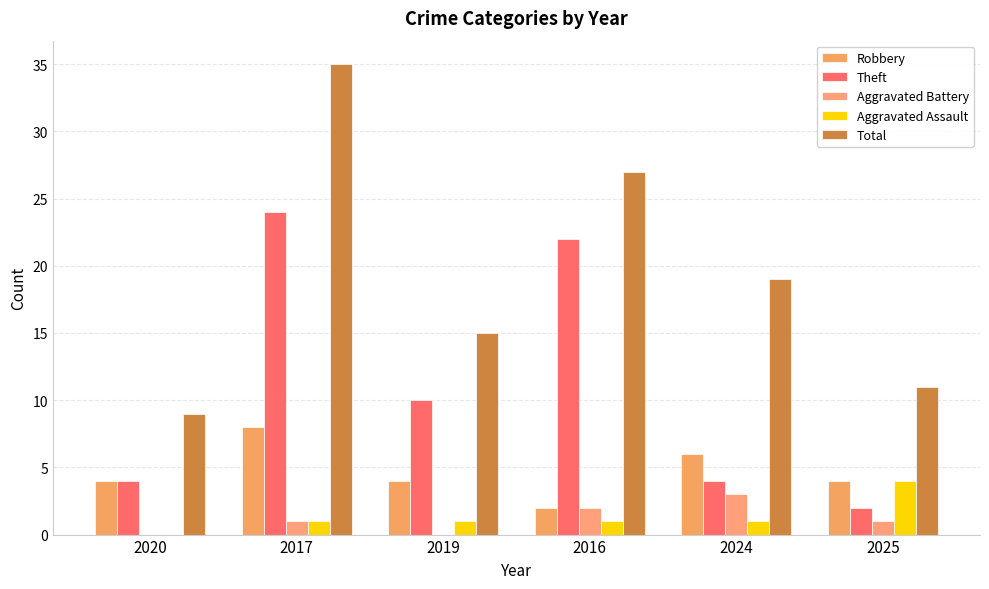

Does the chart contain stacked bars?

No